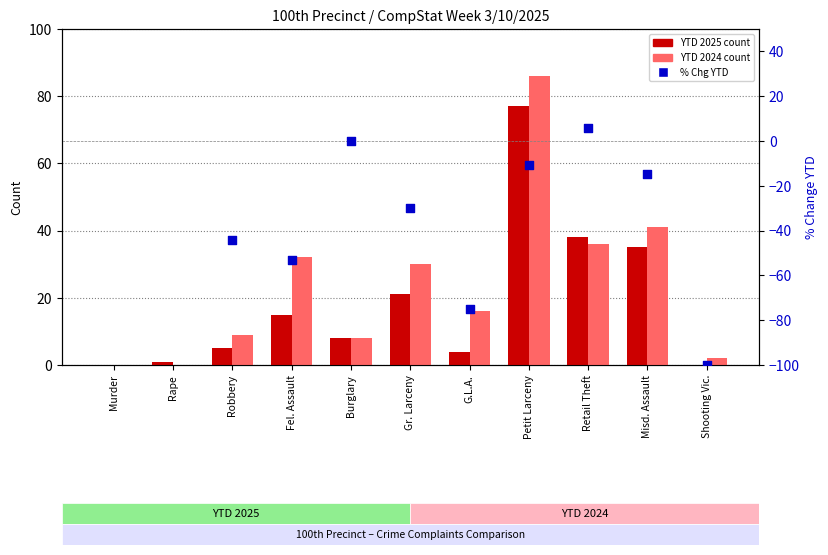

What is the total value across all series at G.L.A.?

20